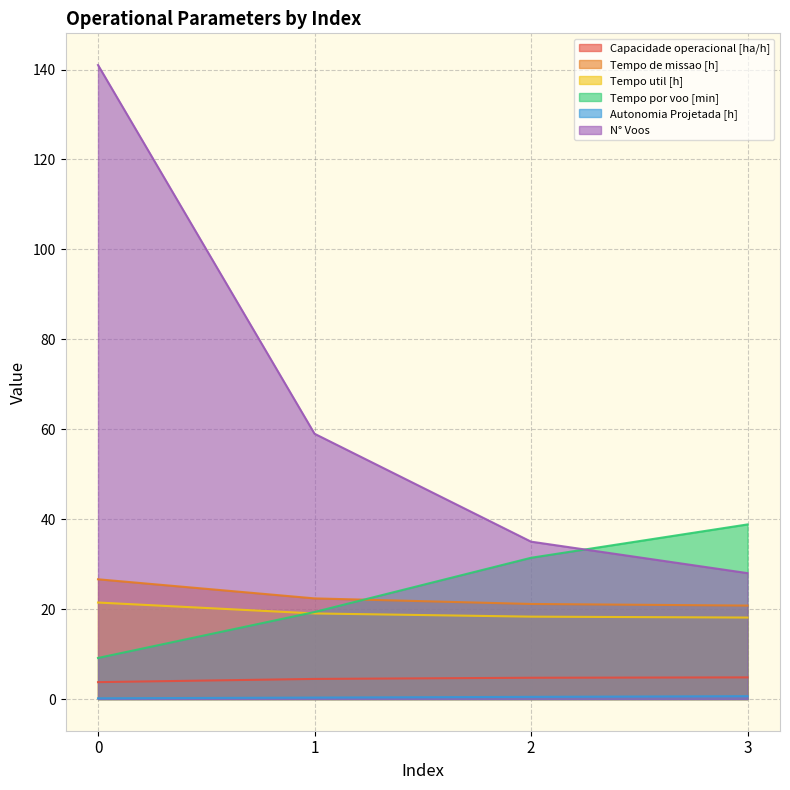

What is the total value across all series at 1?

124.5